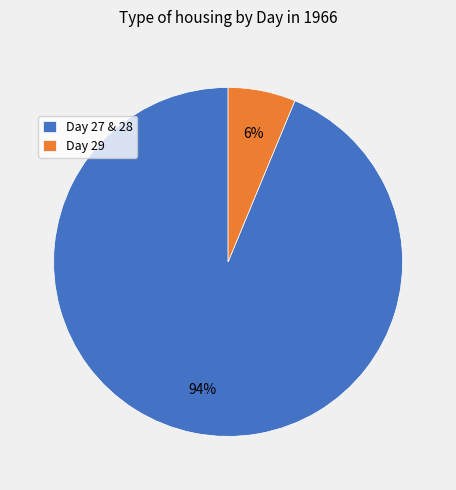

Count the number of slices in the pie.

2